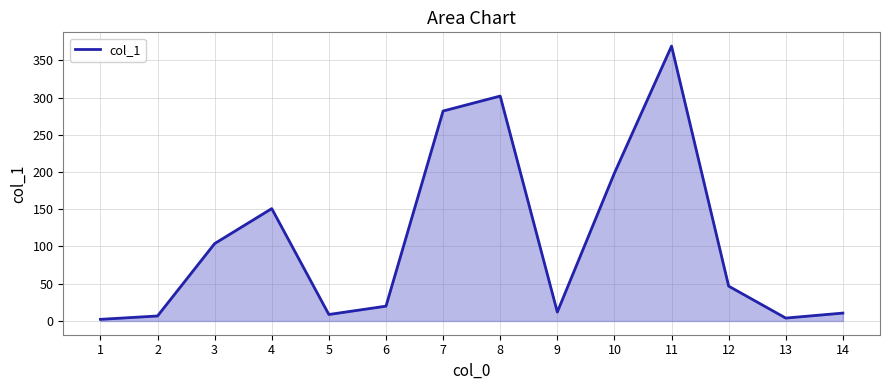

How many categories are shown in the chart?

14